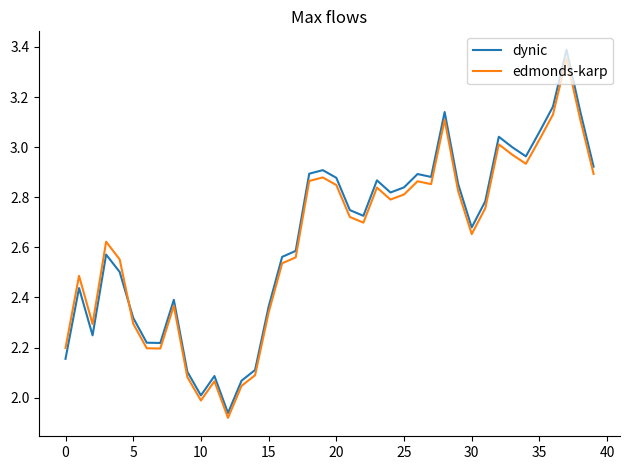

What is the difference between the maximum and minimum values in the dynic series?

1.5